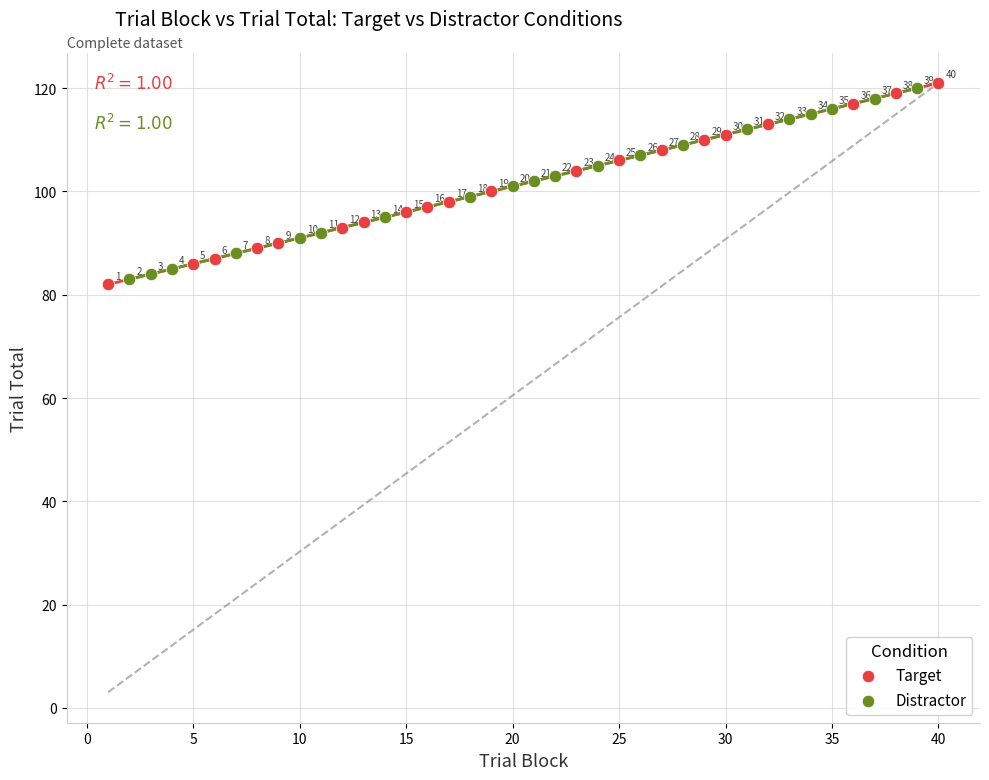

Which series has the largest Y range (max minus min)?

Target